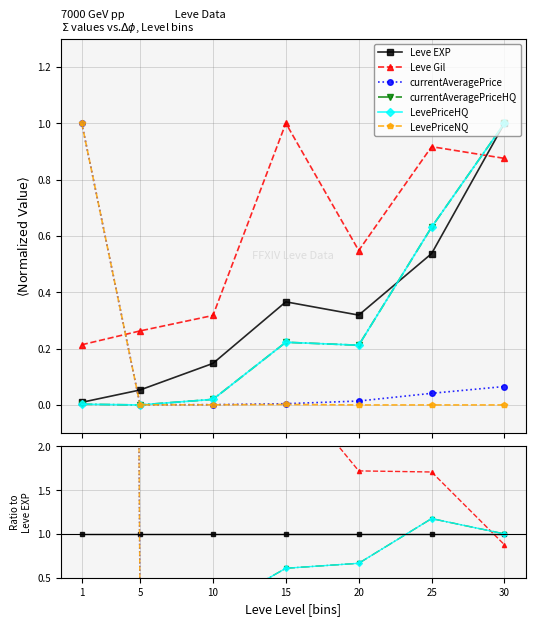

Where do LevePriceNQ and LevePriceHQ first cross each other?

5 and 10